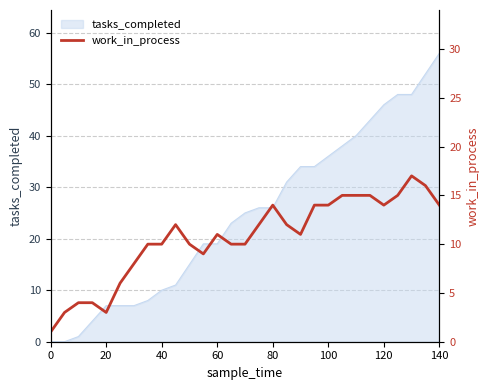

True or false: the data shows 8 at 120.

False